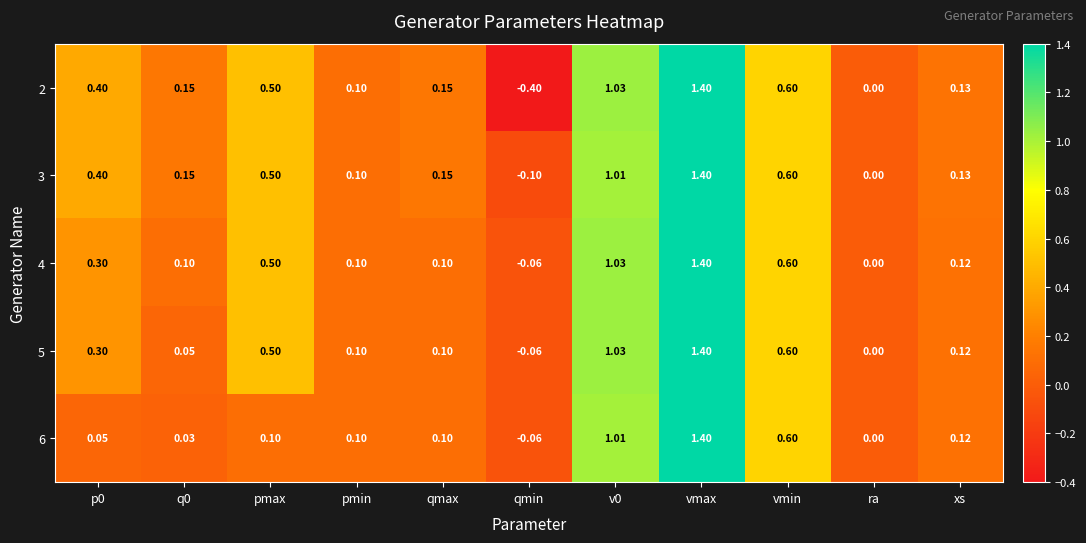

Which series has the largest range (max minus min)?

2